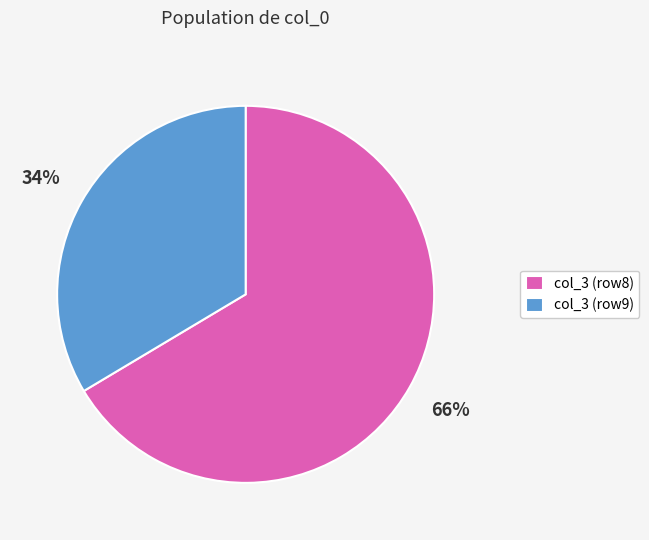

To the nearest percent, what is the average slice percentage?

50%